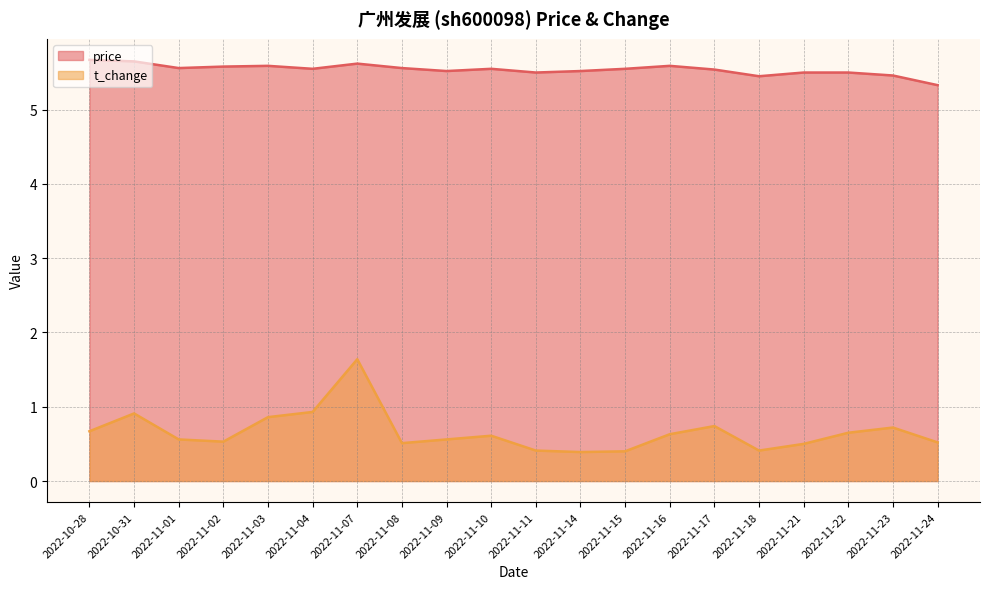

Reading left to right, what are all the values shown in this chart?

price: 5.7	5.7	5.6	5.6	5.6	5.5	5.6	5.6	5.5	5.5	5.5	5.5	5.5	5.6	5.5	5.5	5.5	5.5	5.5	5.3
t_change: 0.7	0.9	0.6	0.5	0.9	0.9	1.6	0.5	0.6	0.6	0.4	0.4	0.4	0.6	0.7	0.4	0.5	0.7	0.7	0.5